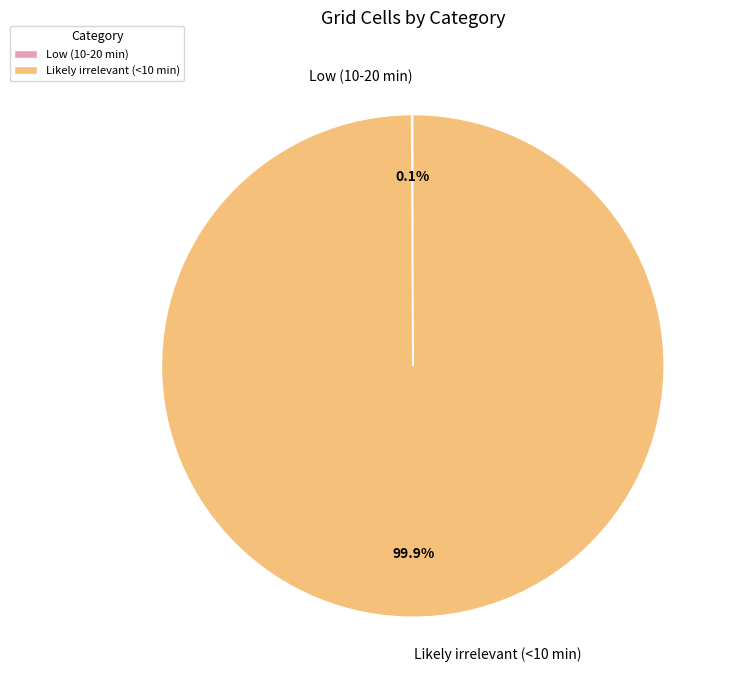

What is the largest slice in the pie chart?

Likely irrelevant (<10 min)